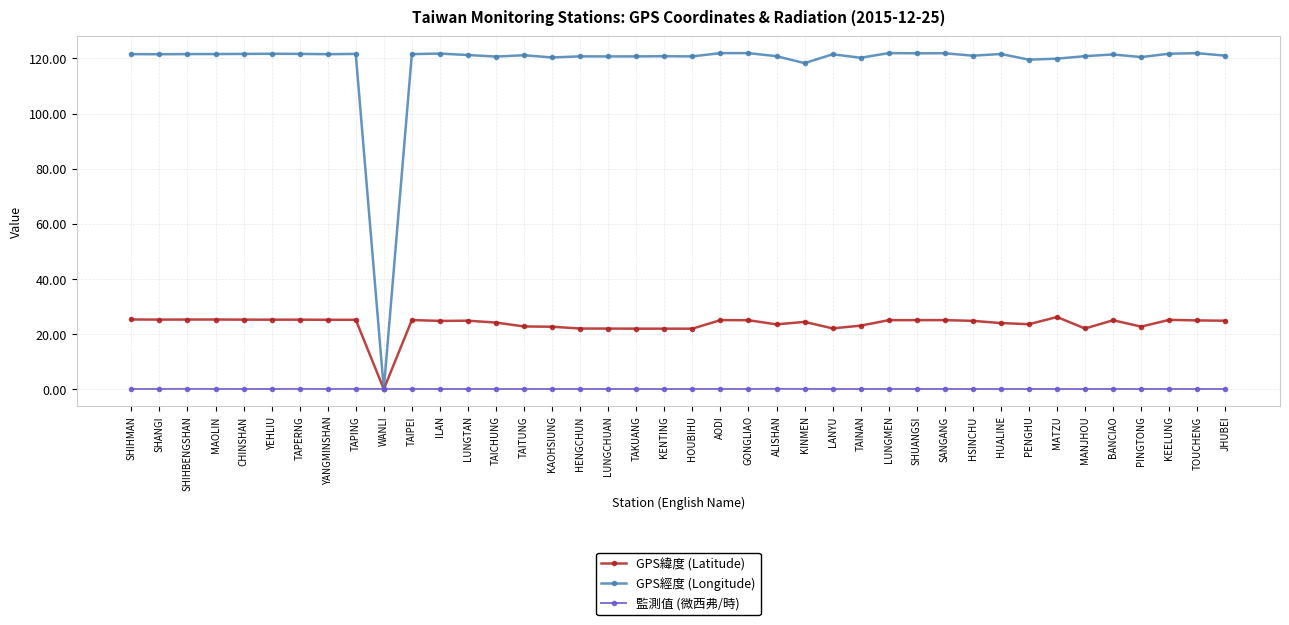

The GPS緯度 (Latitude) series shows 25.2 at TAPERNG. True or false?

True